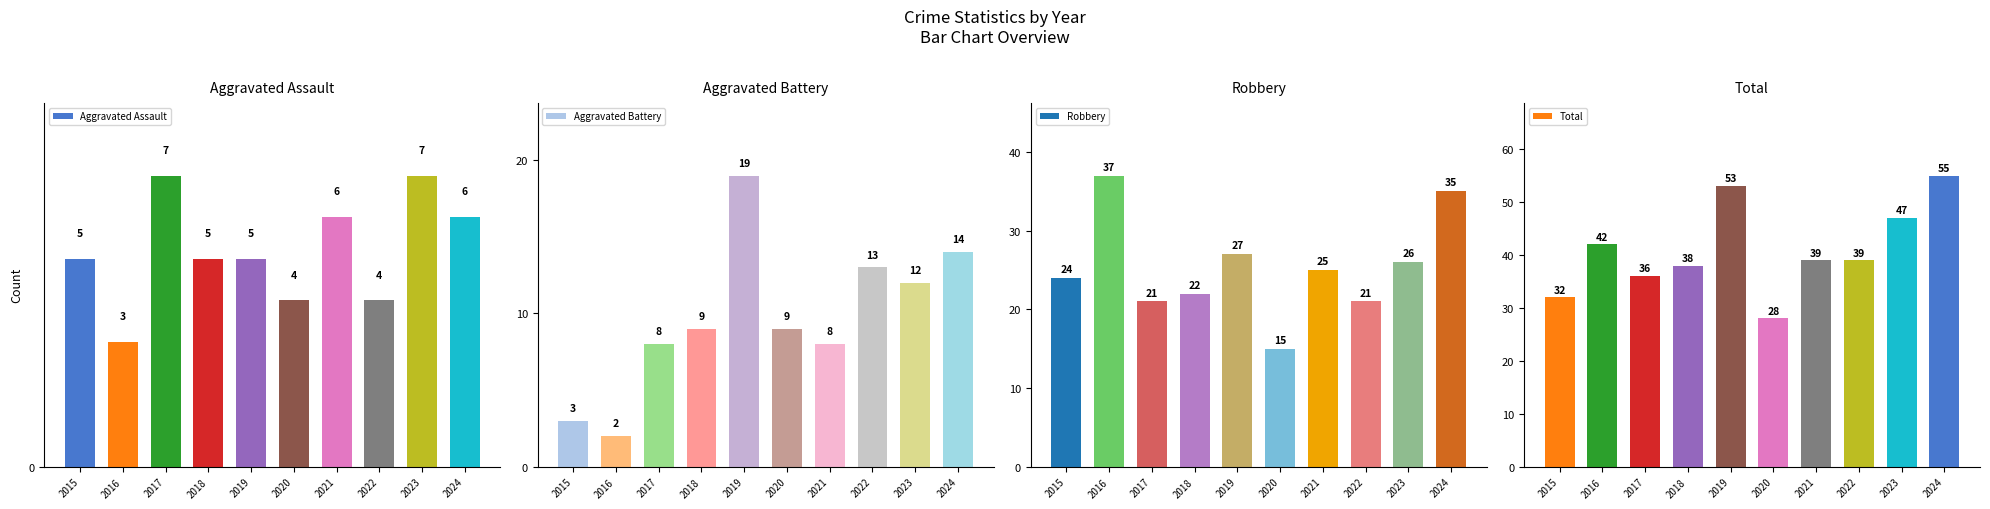

How many data points in Aggravated Battery are above 9?

4